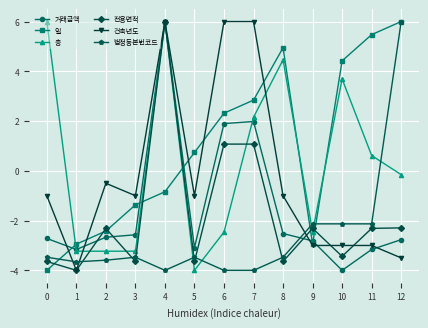

How many positive values does the 거래금액 series have?

3